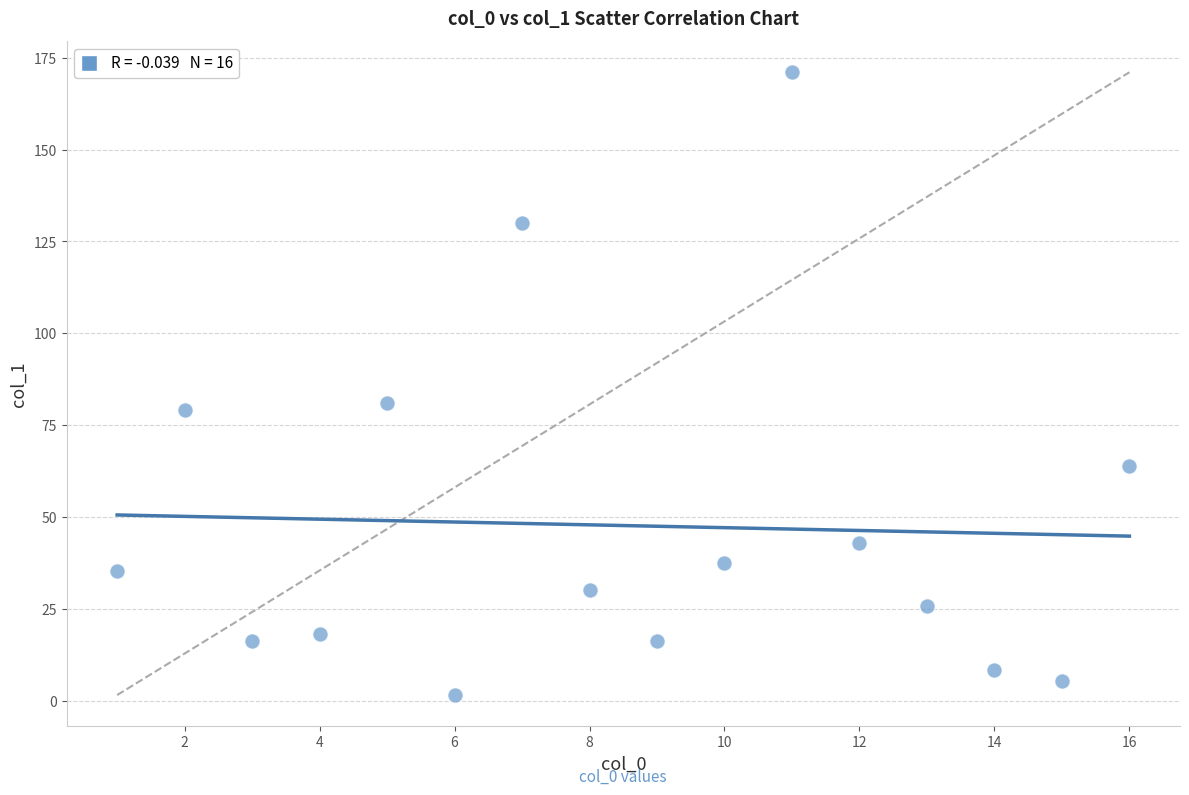

What is the range of X values (max minus min)?

15.0